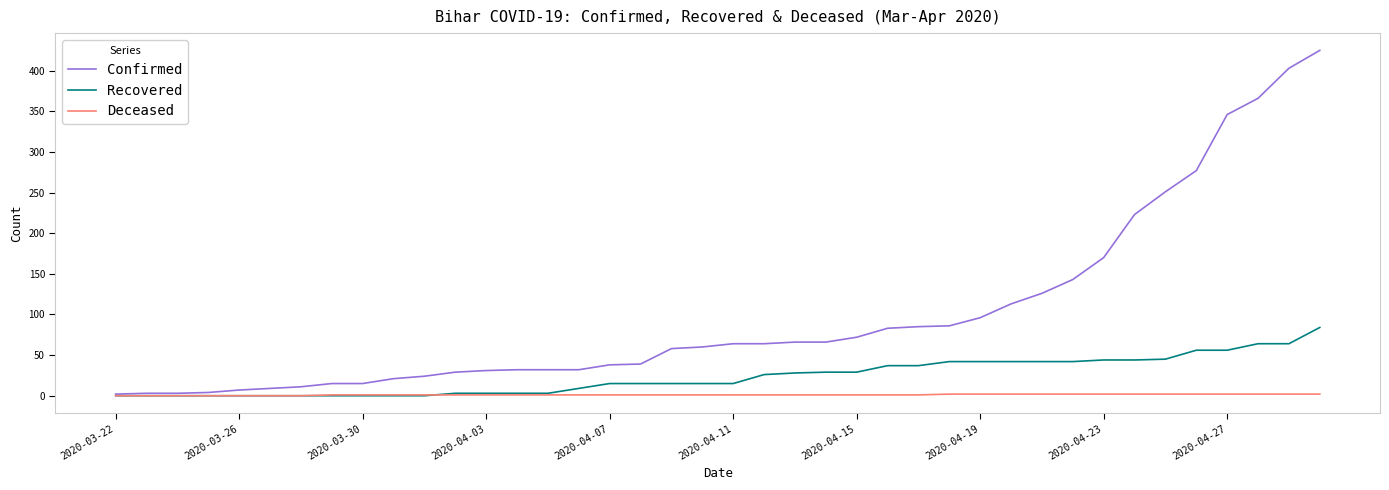

What is the average value of the Recovered series?

24